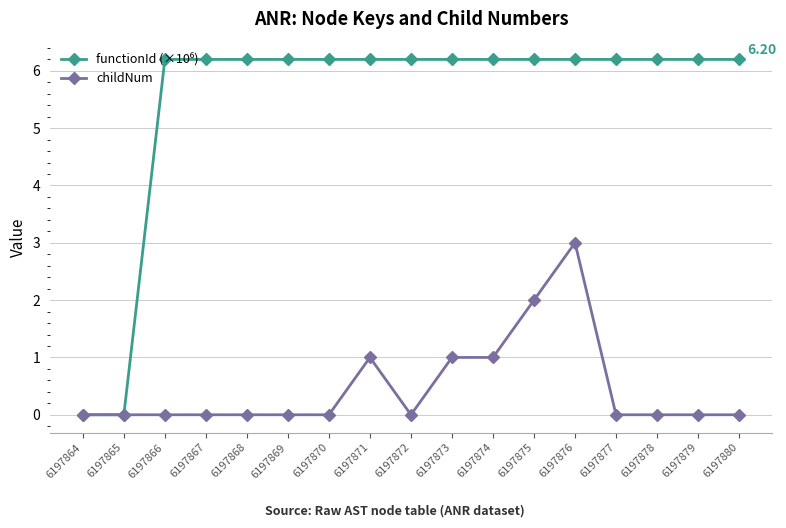

At how many categories does at least one series exceed 4?

15